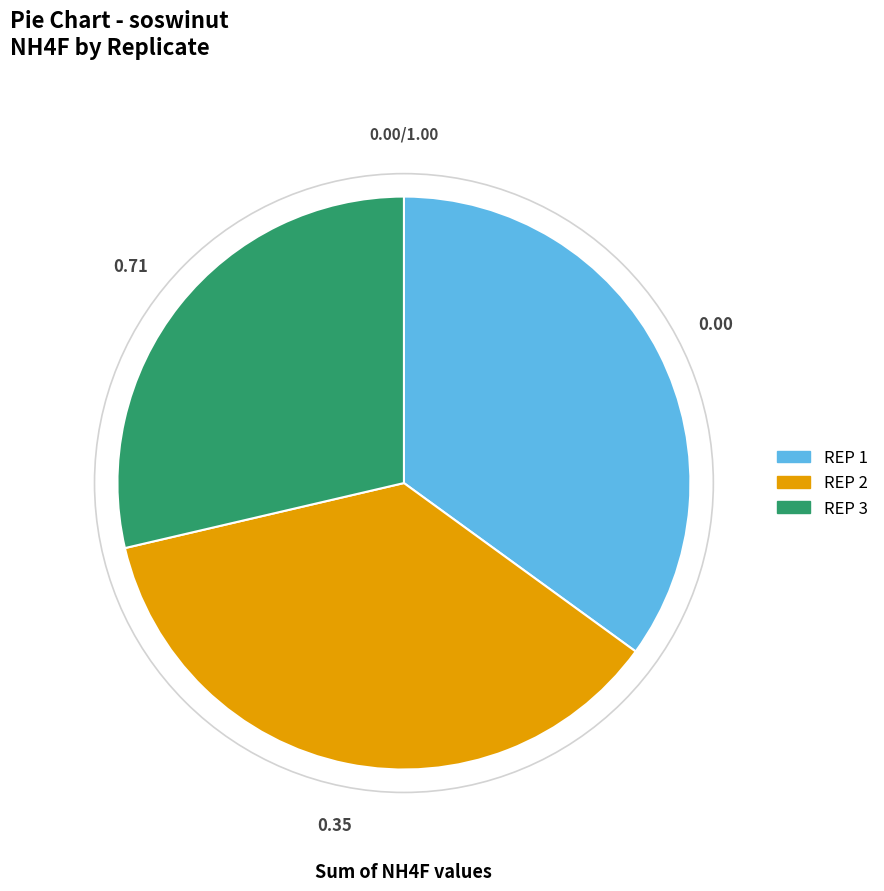

Do REP 3 and REP 1 together represent more than half of the pie?

Yes